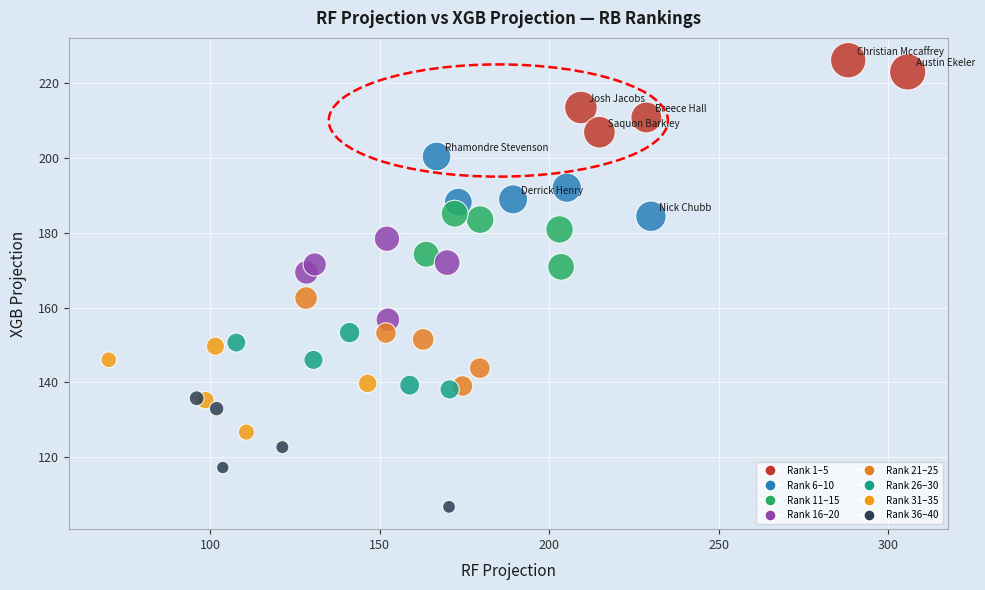

What is the range of Y values (max minus min)?

119.4